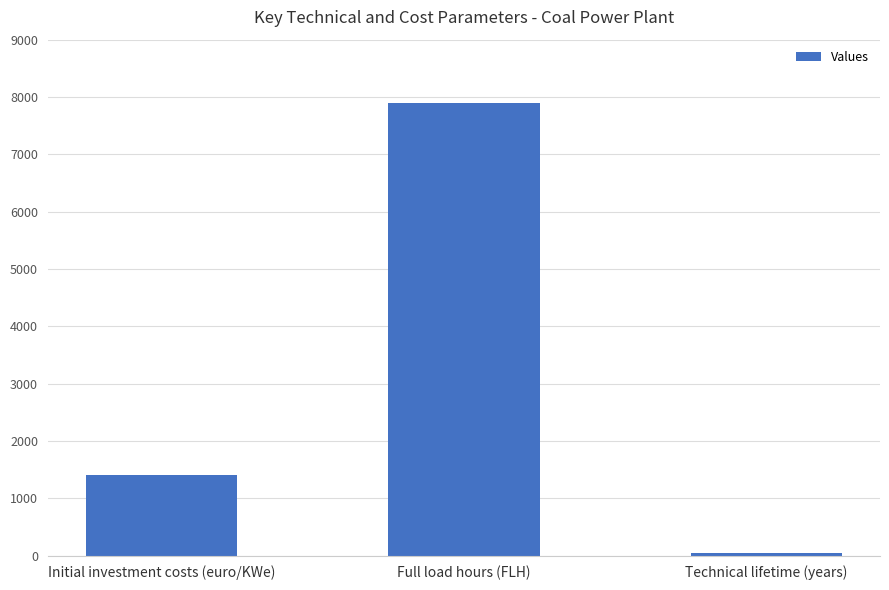

Is it true that the value at Full load hours (FLH) is 7900?

True